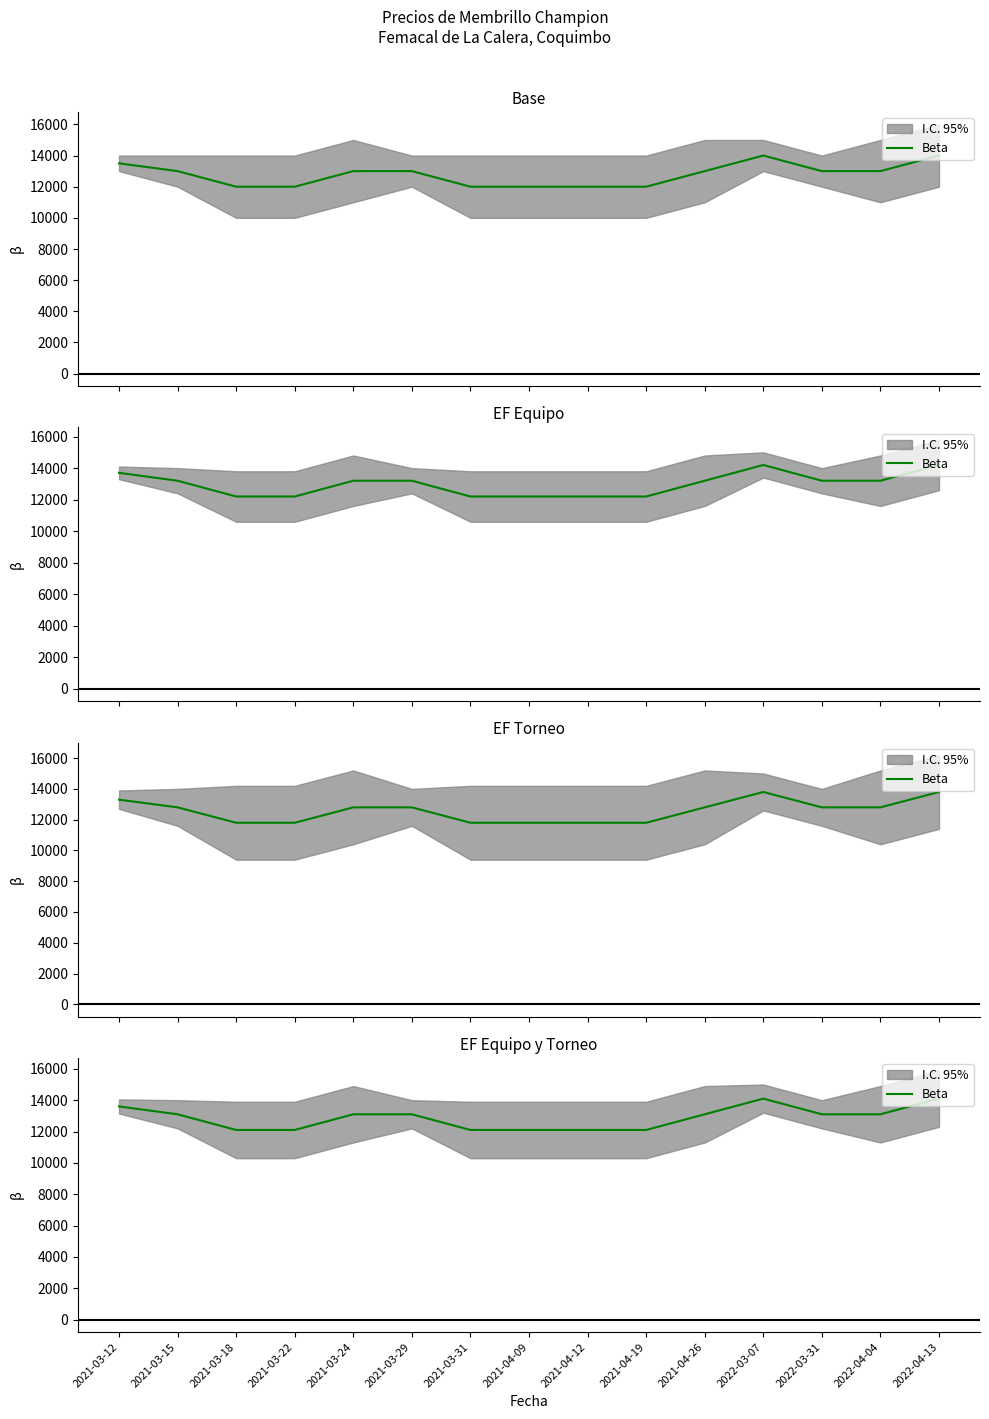

How many values are below 13100?

6